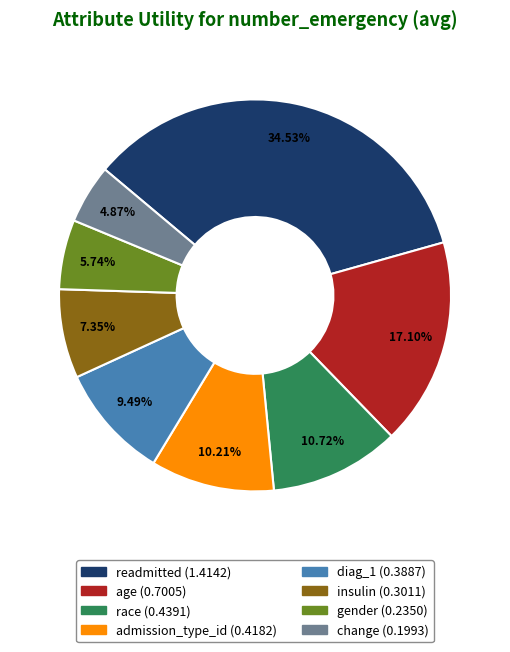

What is the smallest slice in the pie chart?

change